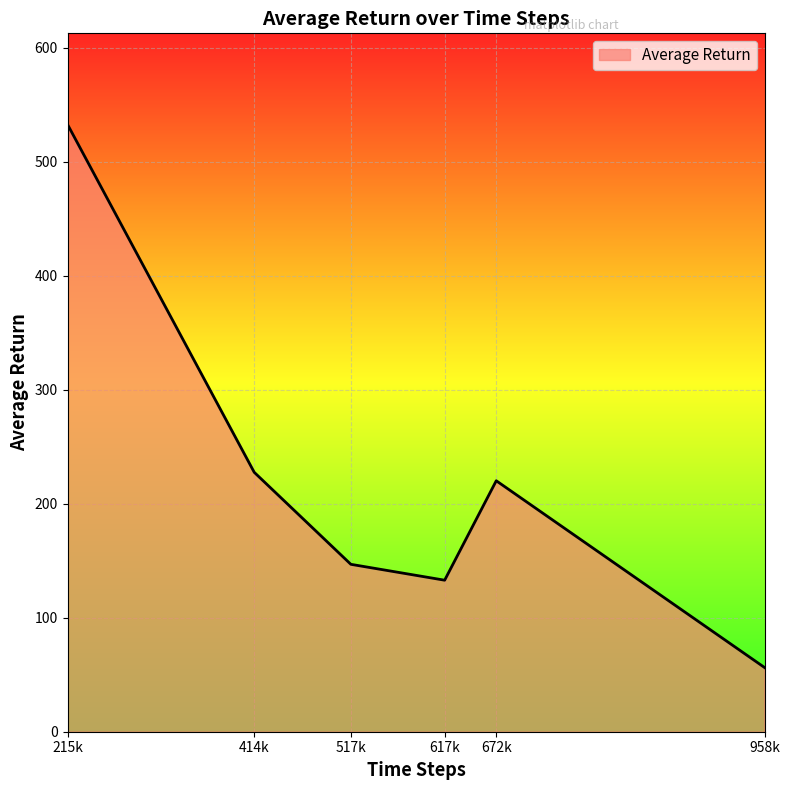

Does the chart display data point markers on the line(s)?

No